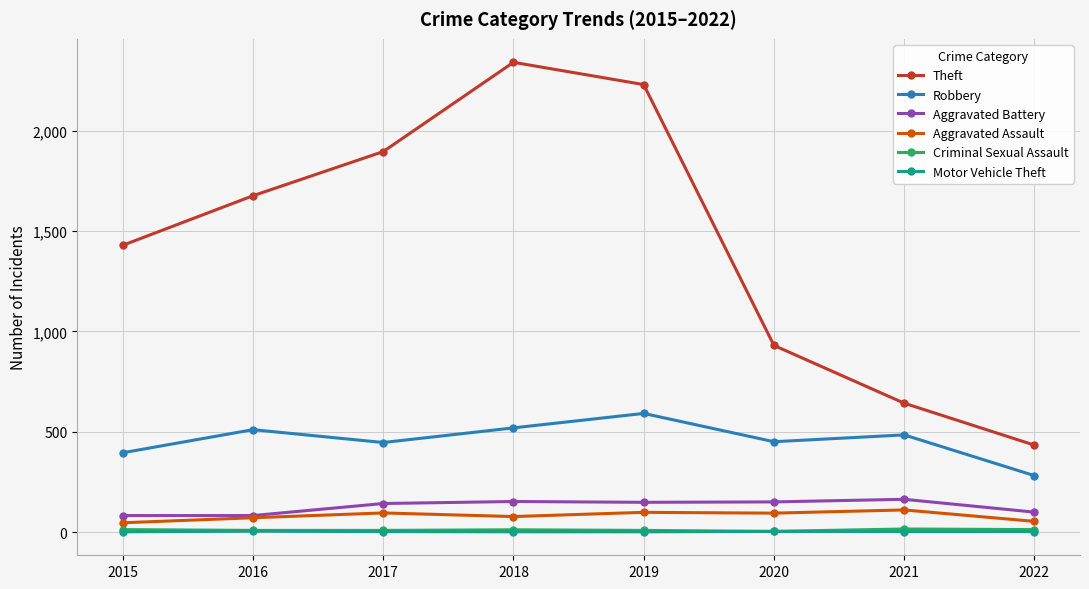

Is it true that Aggravated Battery equals 82 at 2015?

True